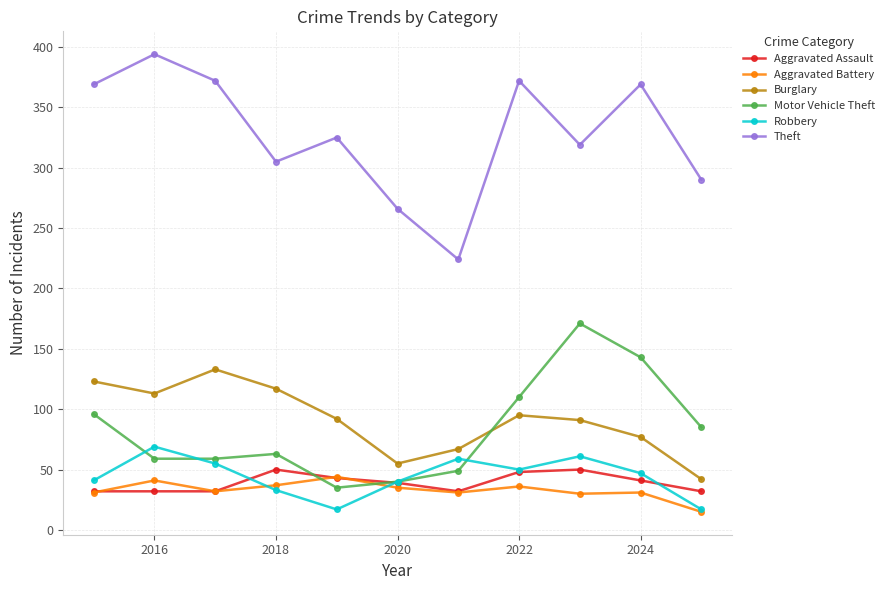

What is the value of the Aggravated Battery point at the 2nd from the left?

41